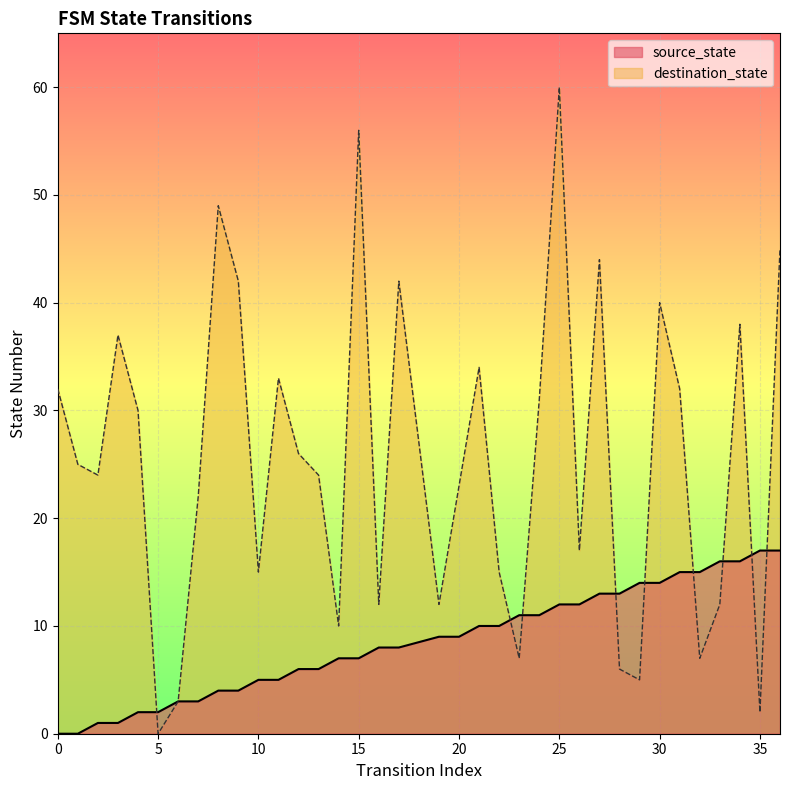

Rank the series by their maximum value, from highest to lowest.

destination_state, source_state